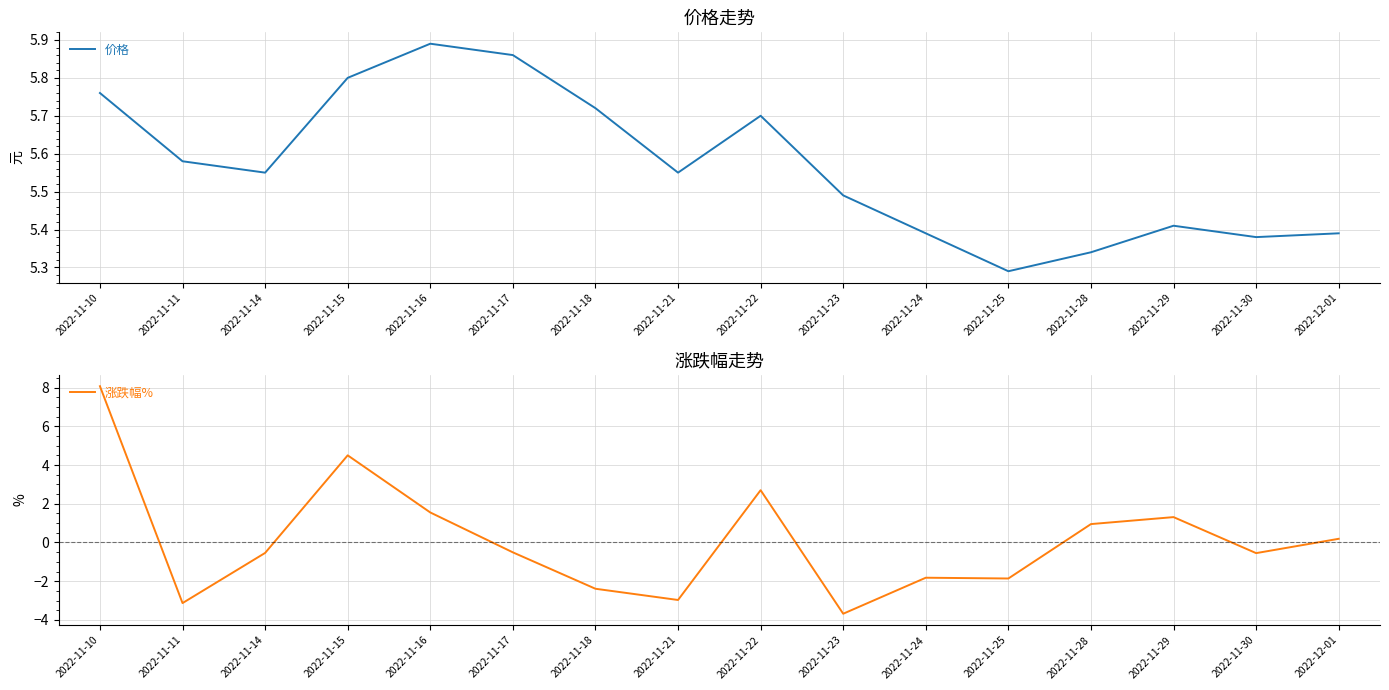

Which series has the largest total across all categories?

价格